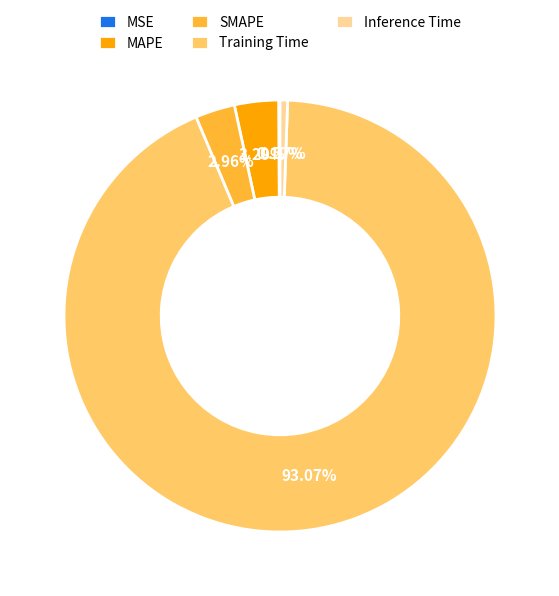

True or false: Inference Time accounts for 15% of the total.

False